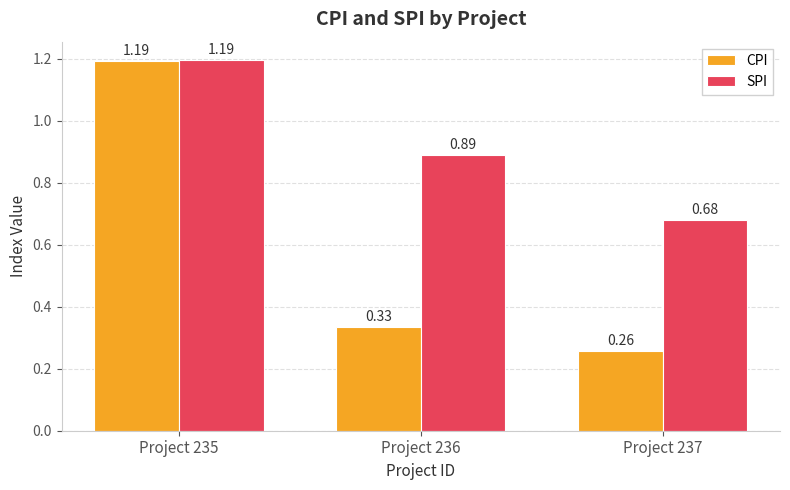

Rank the series by their average value, from highest to lowest.

SPI, CPI